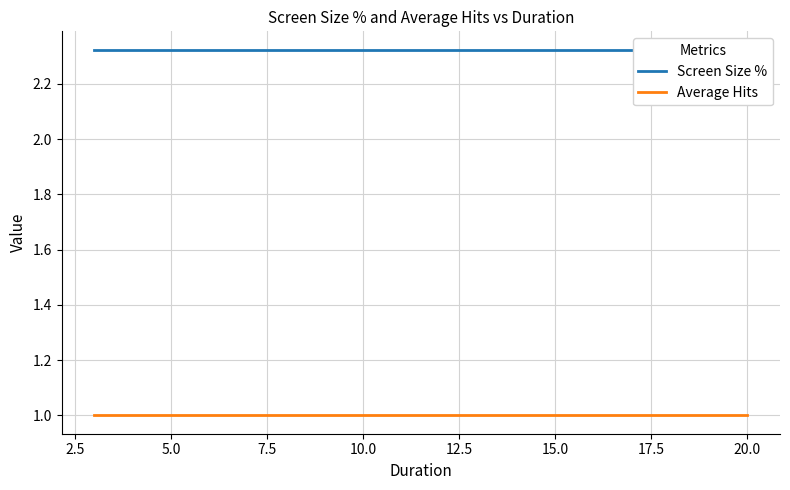

Which series has the largest range (max minus min)?

Screen Size %